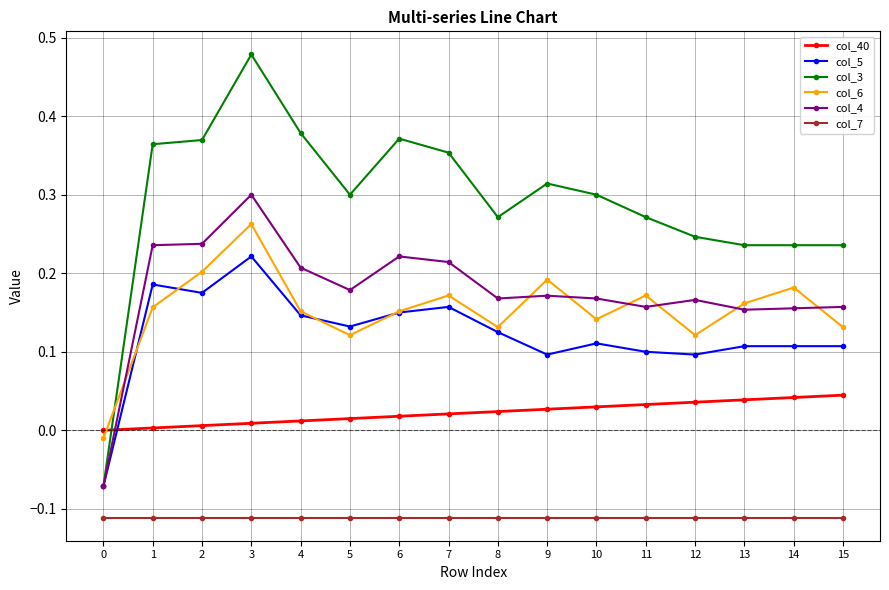

How many negative values does the col_6 series have?

1